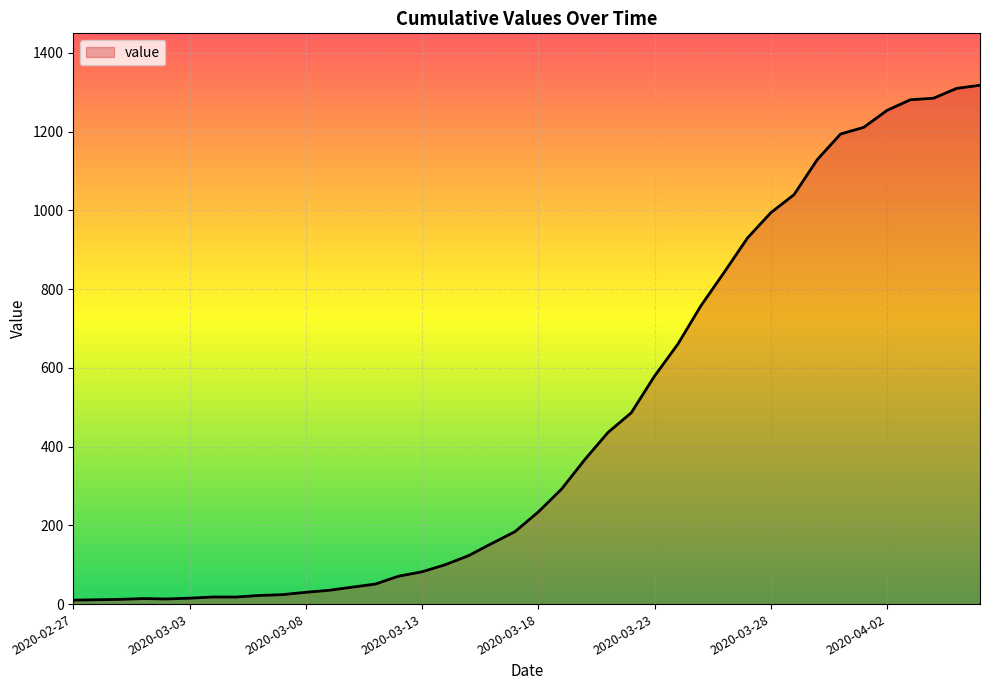

What is the greatest value displayed?

1318